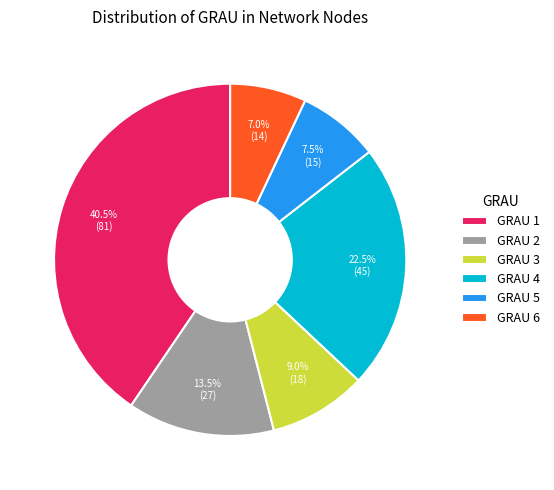

Which slice is the largest?

GRAU 1